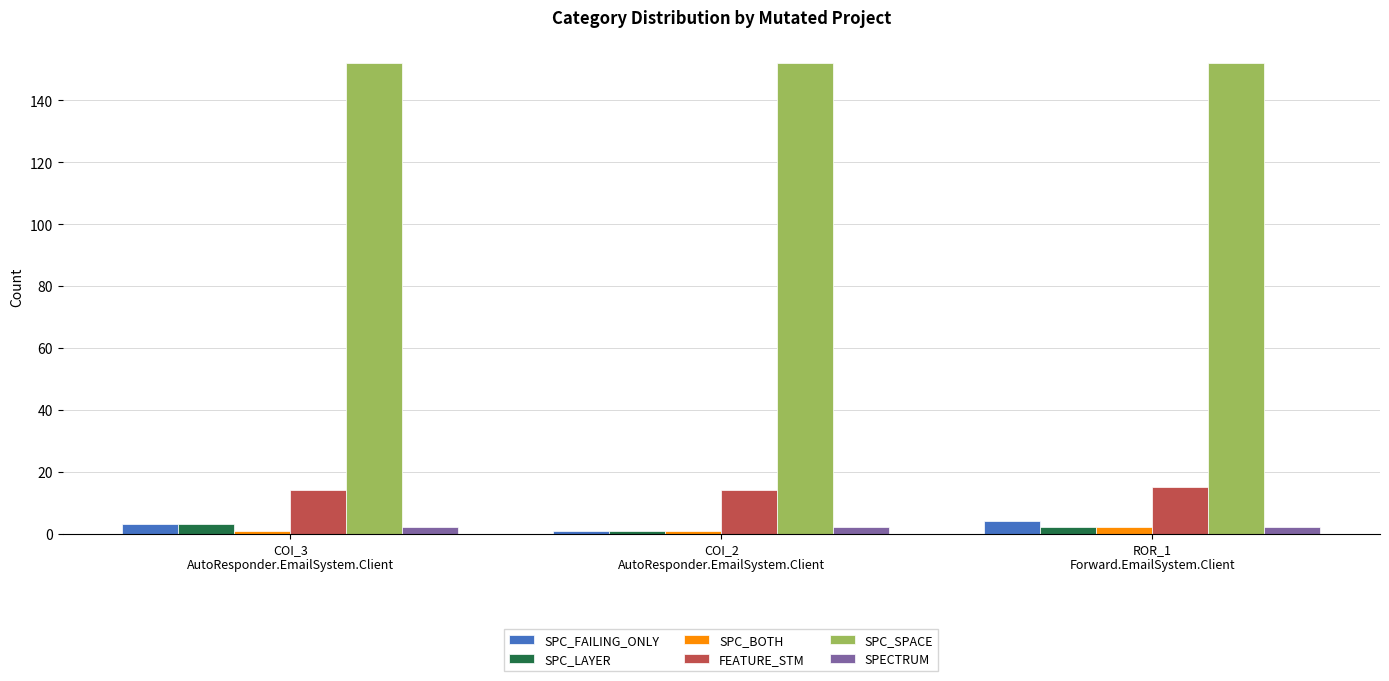

How many data points in SPC_LAYER are less than 2?

1